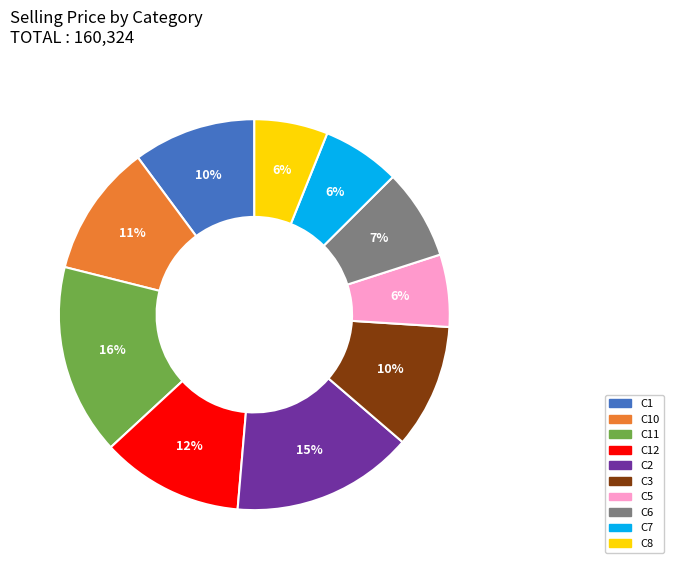

Does any single category account for the majority?

No